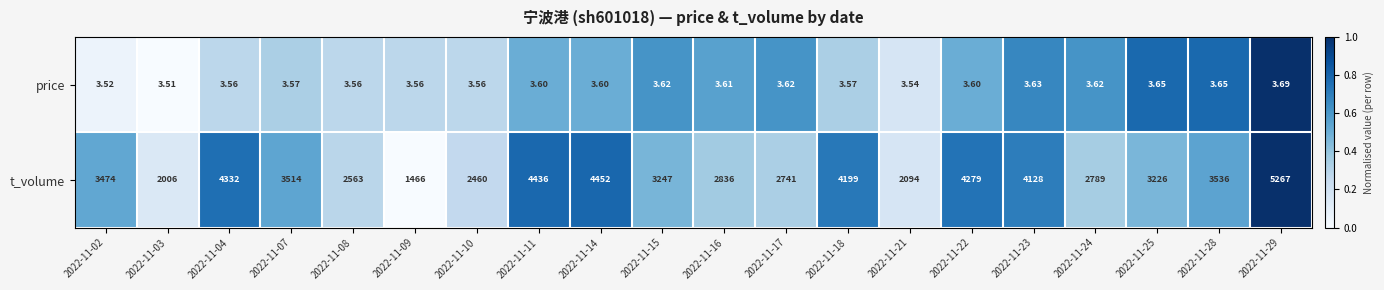

At 2022-11-25, list the series in order from largest to smallest.

t_volume, price